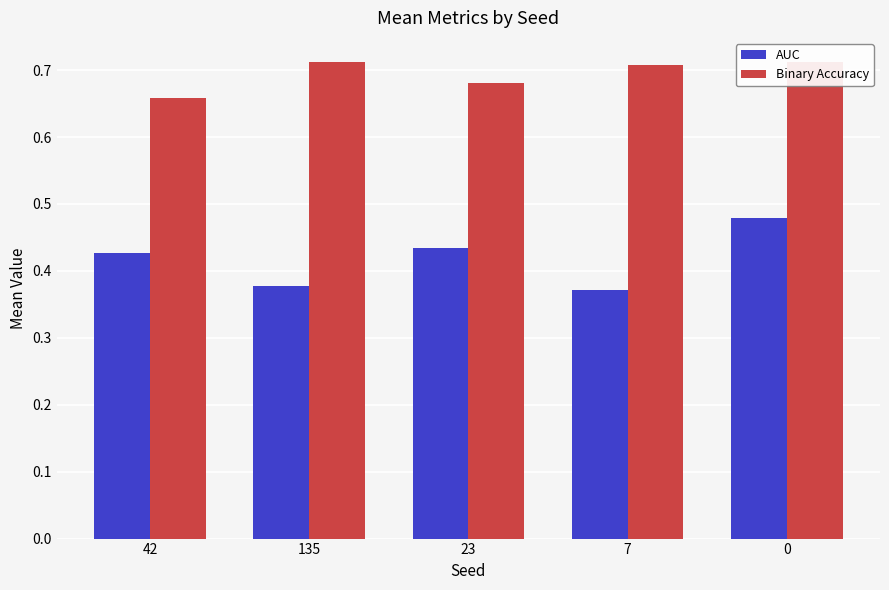

What is the sum of all Binary Accuracy values?

3.5